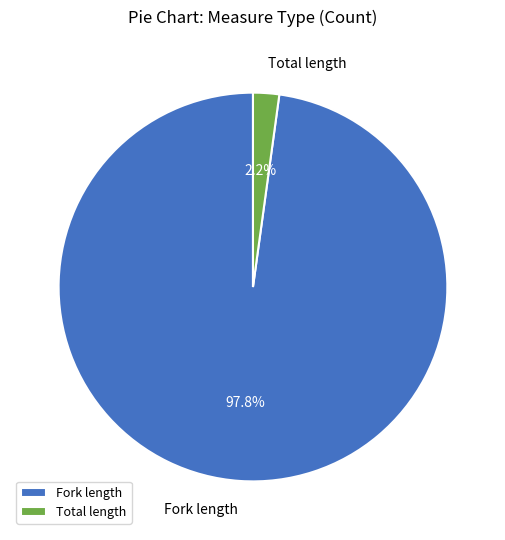

Does Fork length represent more than half of the total?

Yes